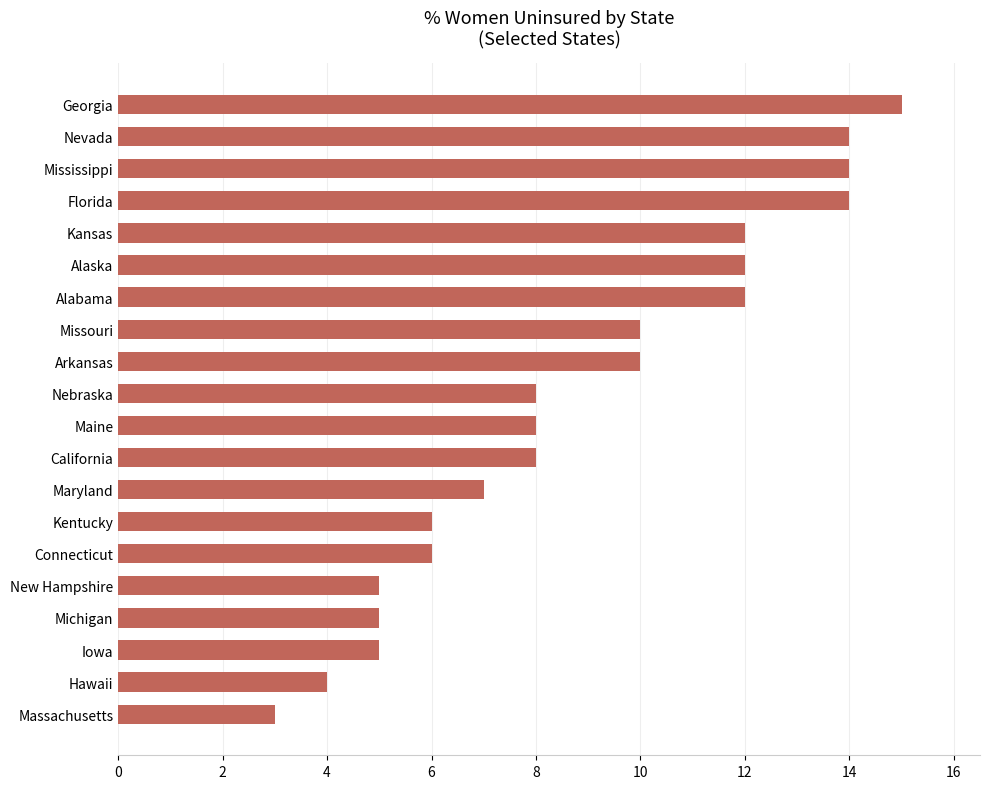

What is the ratio of the value at Kansas to the value at Kentucky?

2.0